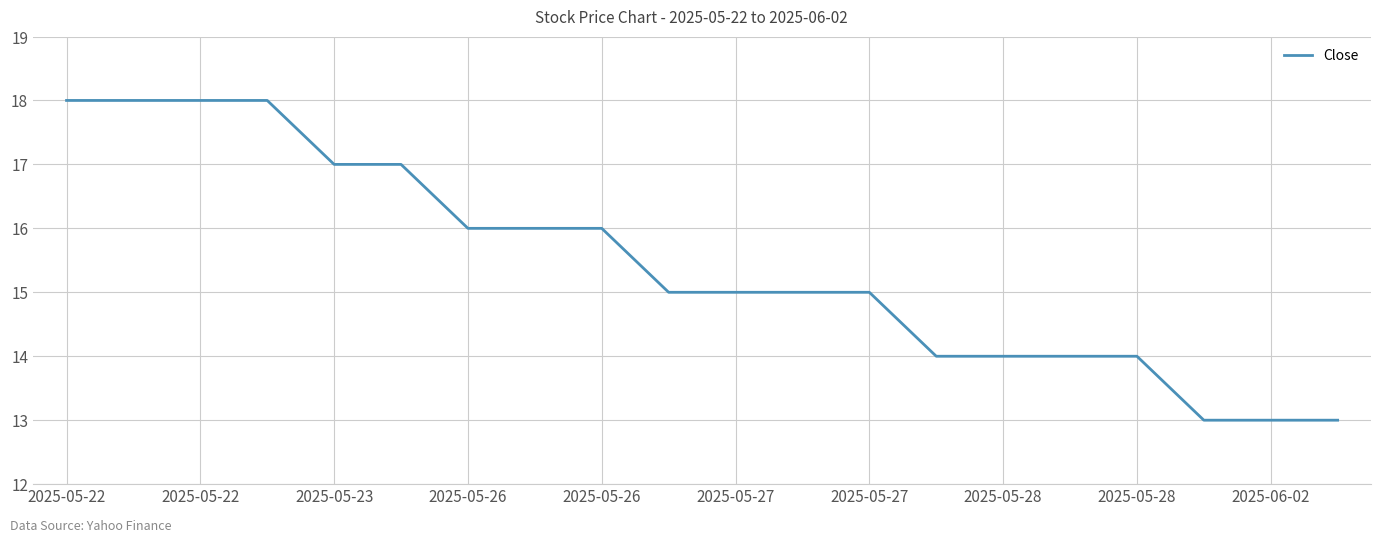

What is the minimum value shown in the chart?

13